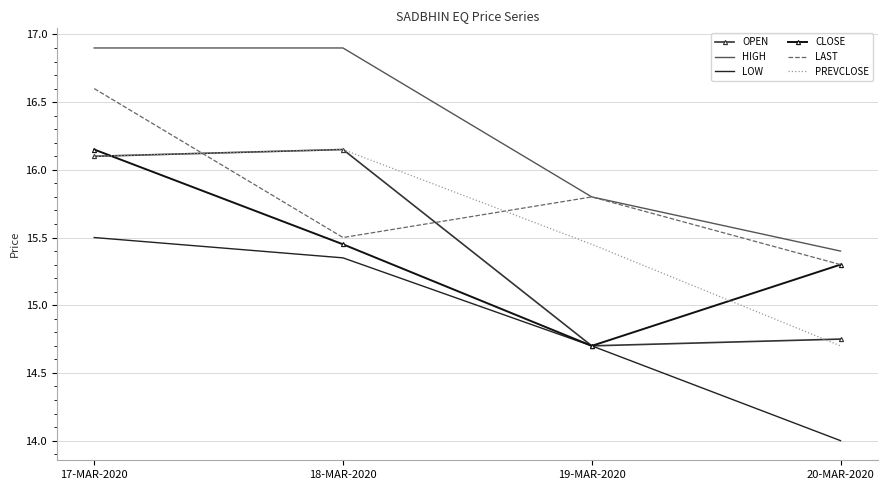

How many interior local peaks does the OPEN series have?

1